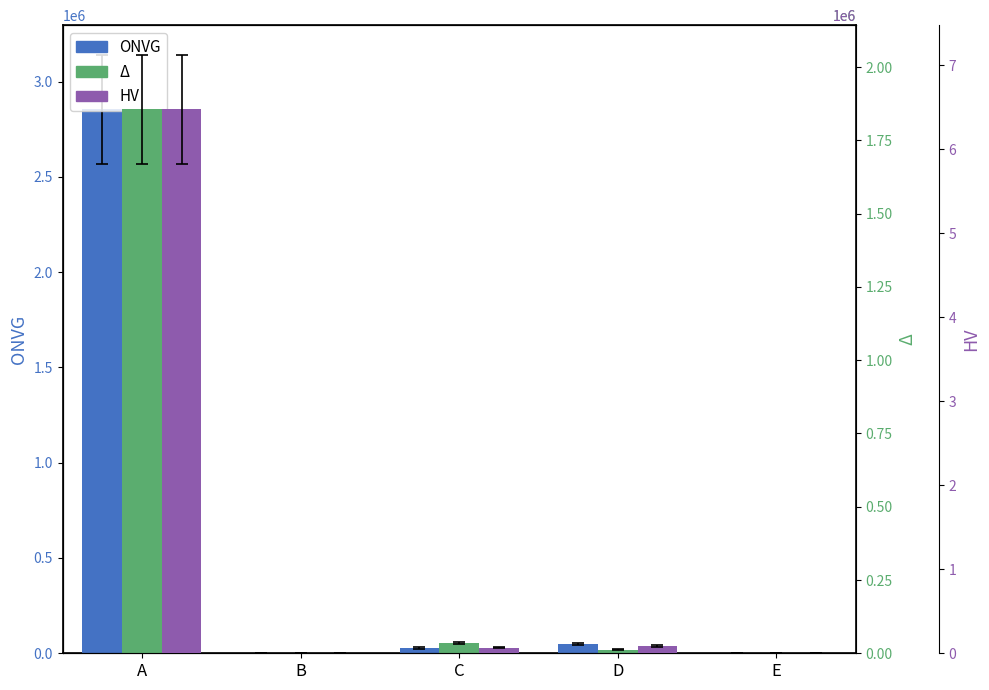

Read the TOTAL Revenues value at D.

84691.0